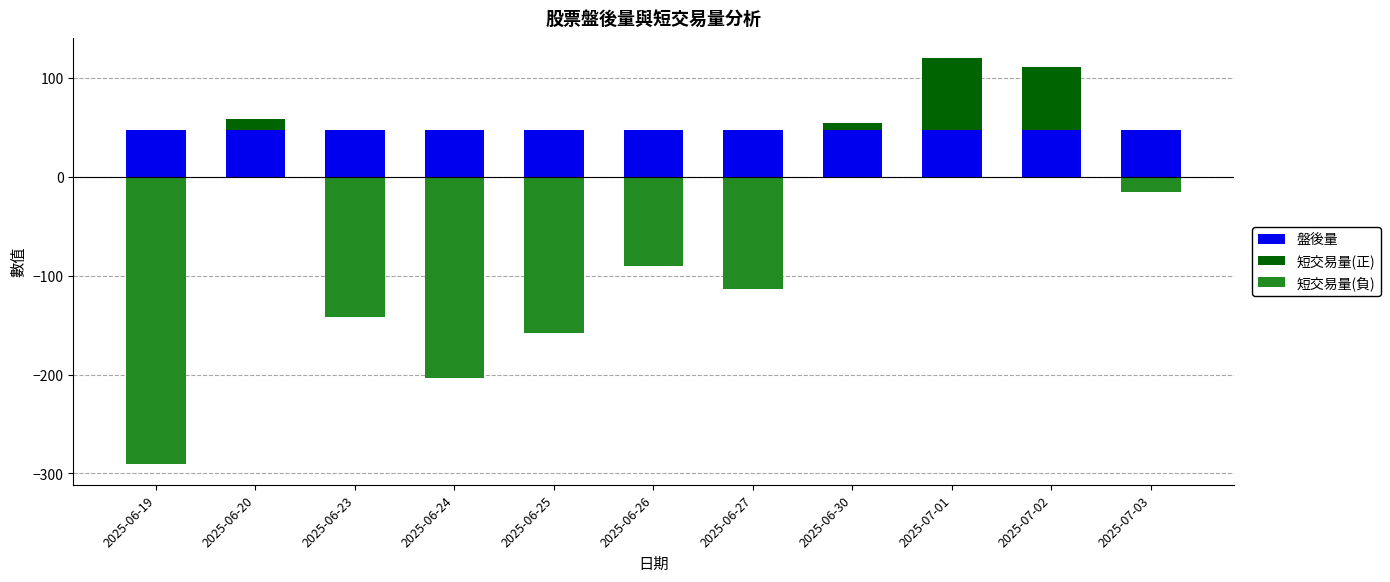

What is the label of the 3rd bar from the right?

2025-07-01